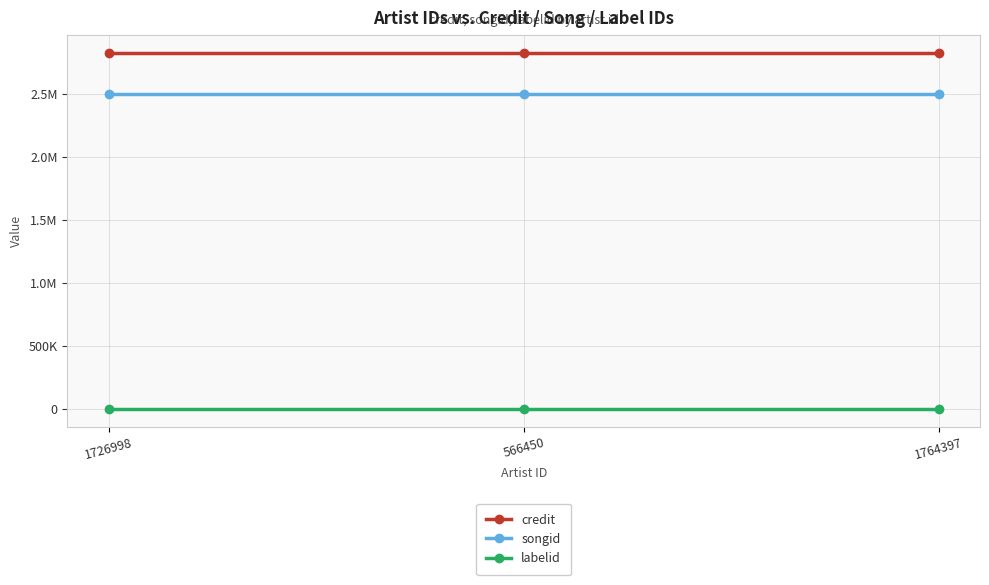

What is the lowest value of the songid series?

2500386